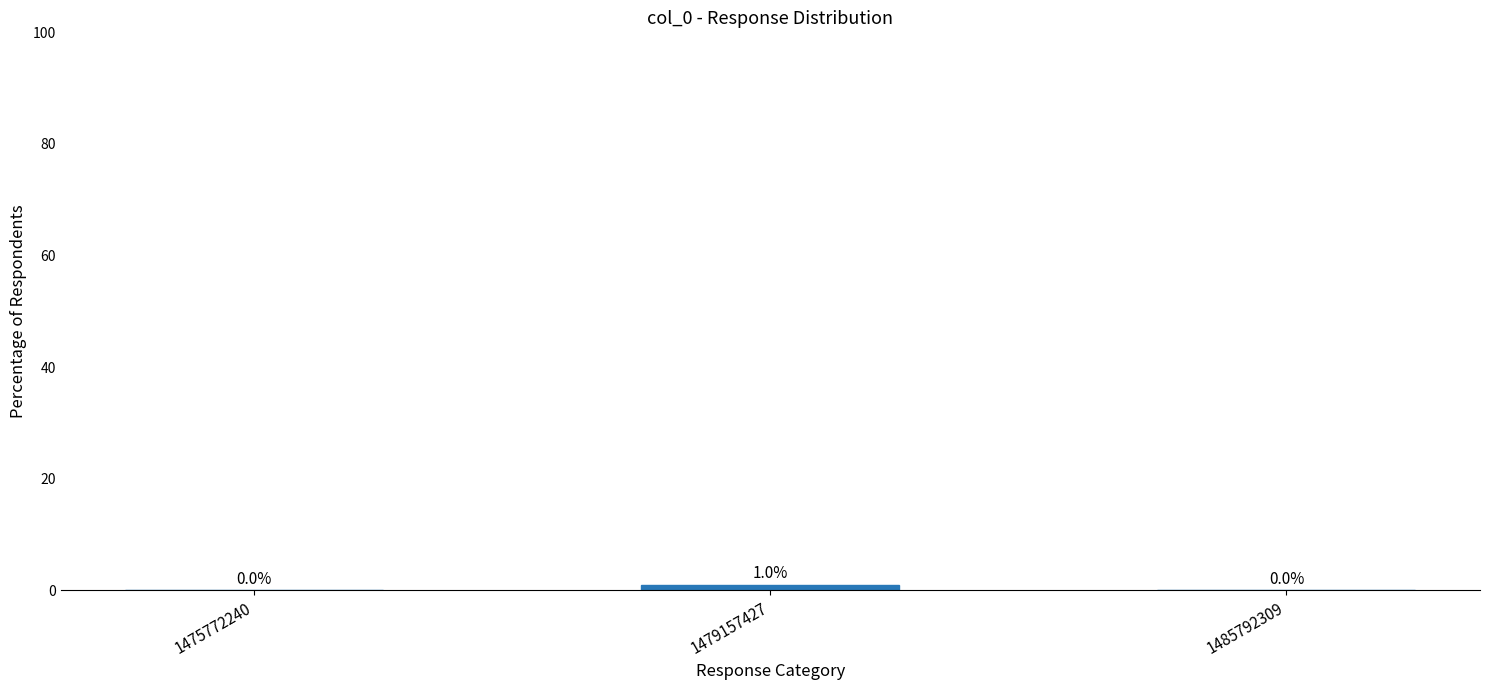

What is the difference between the values at 1485792309 and 1479157427?

1